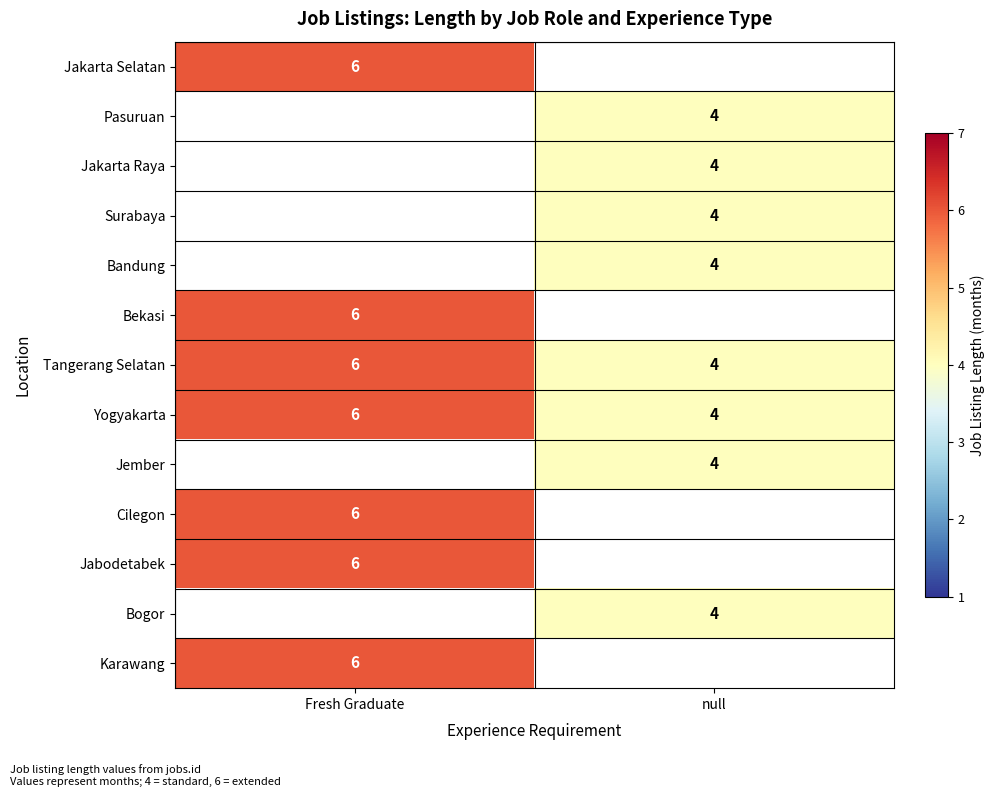

What is the total value across all series at null?

32